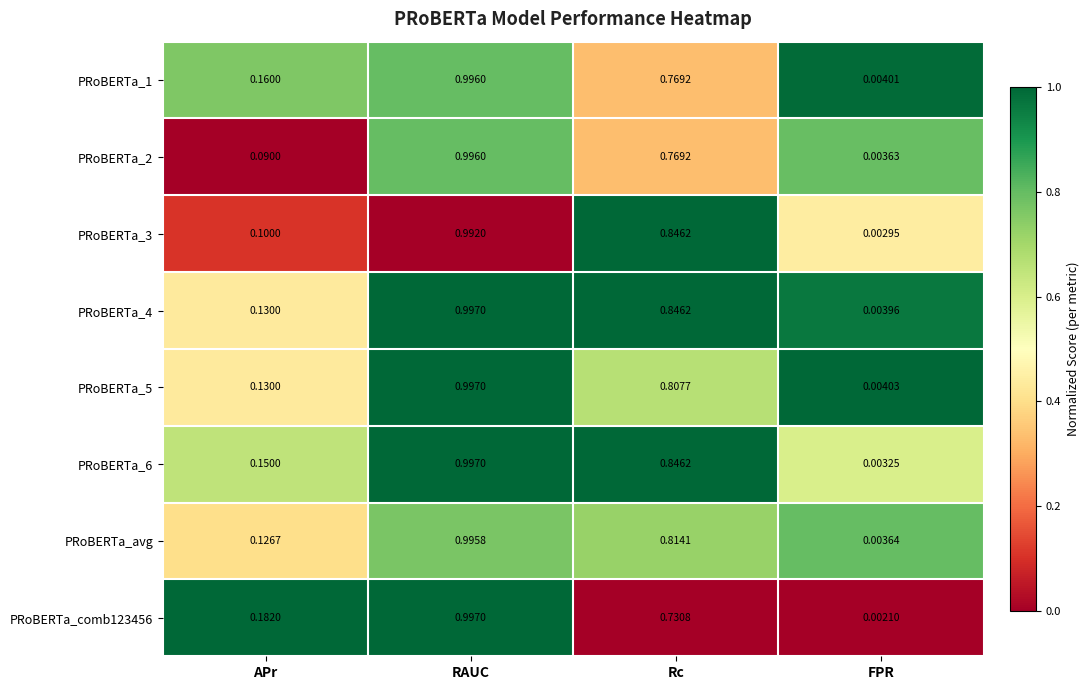

List the labels in order of PRoBERTa_avg value, smallest first.

FPR, APr, Rc, RAUC